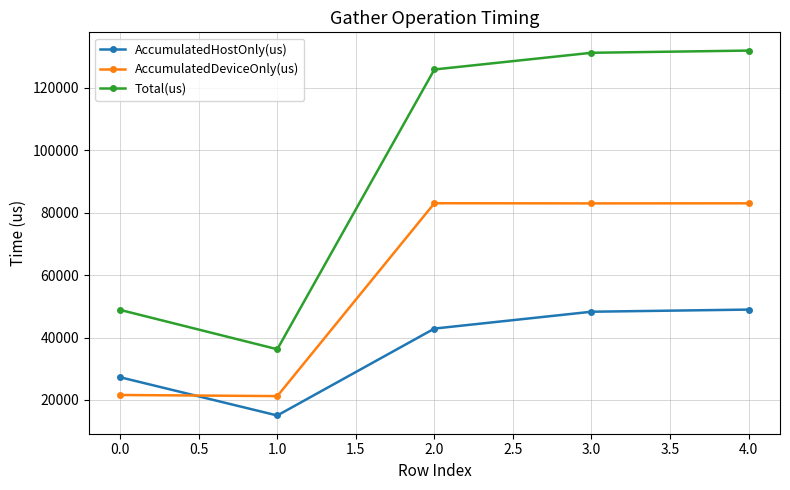

What is the maximum value for AccumulatedDeviceOnly(us)?

83055.0